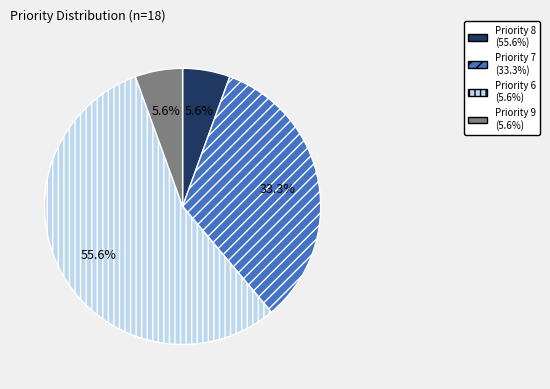

To the nearest percent, what is the combined percentage of Priority 7 and Priority 8?

89%